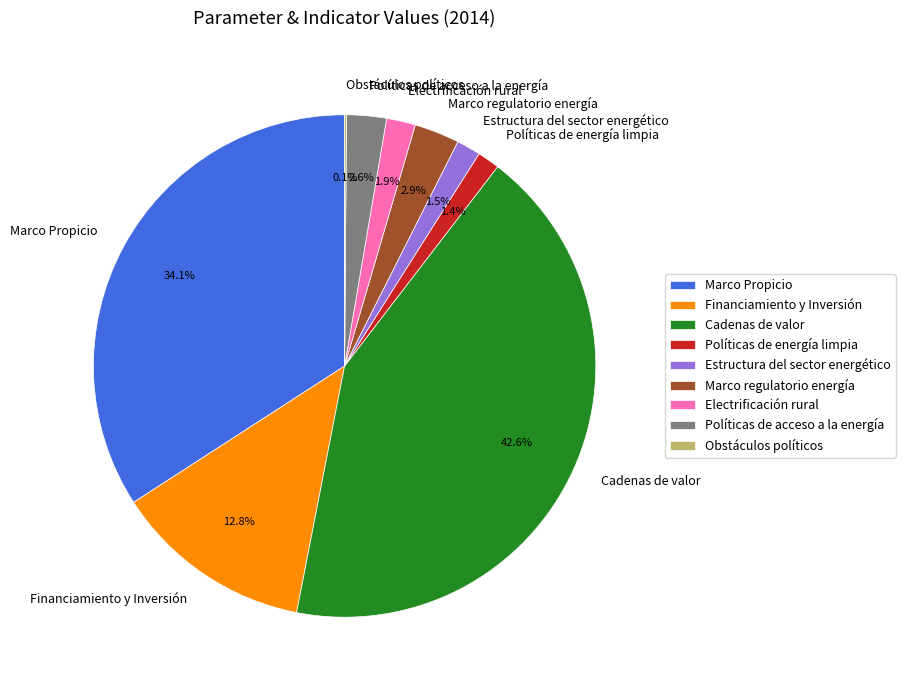

Which category has the biggest portion of the pie?

Cadenas de valor